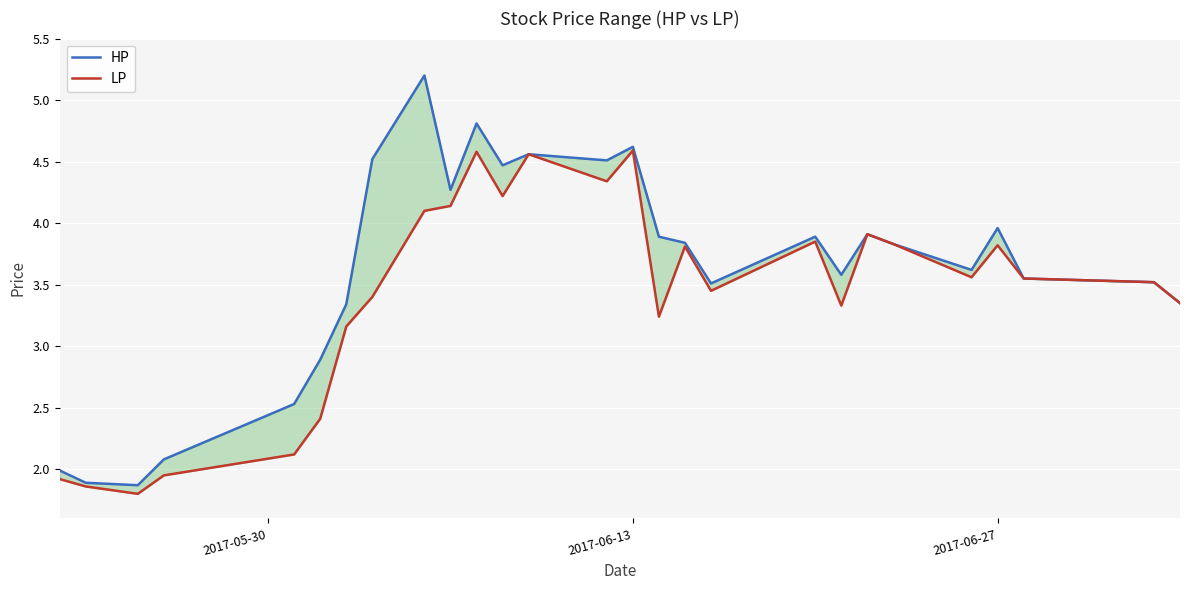

Reading right to left, extract all data points from this chart.

HP: 3.4	3.5	3.5	4.0	3.6	3.8	3.9	3.6	3.9	3.5	3.8	3.9	4.6	4.5	4.6	4.5	4.8	4.3	5.2	4.5	3.3	2.9	2.5	2.1	1.9	1.9	2.0
LP: 3.4	3.5	3.5	3.8	3.6	3.8	3.9	3.3	3.9	3.5	3.8	3.2	4.6	4.3	4.6	4.2	4.6	4.1	4.1	3.4	3.2	2.4	2.1	1.9	1.8	1.9	1.9